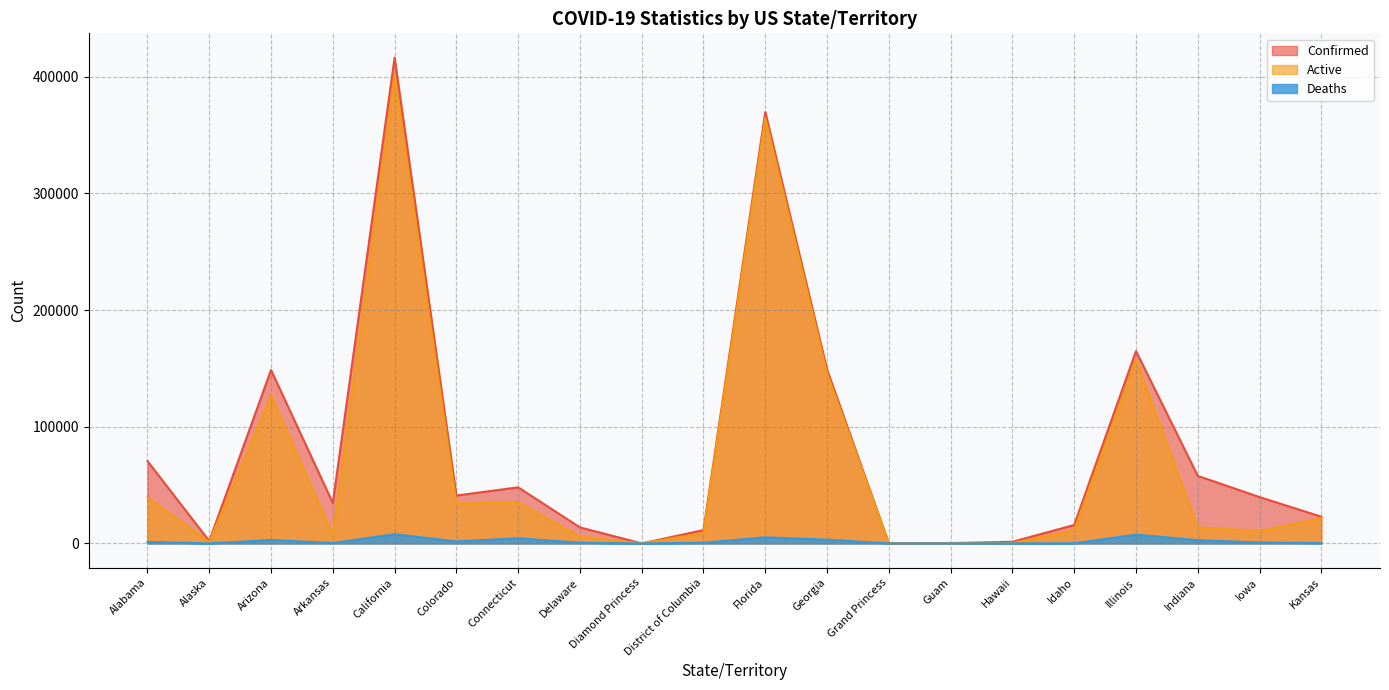

Count the number of categories in the chart.

20